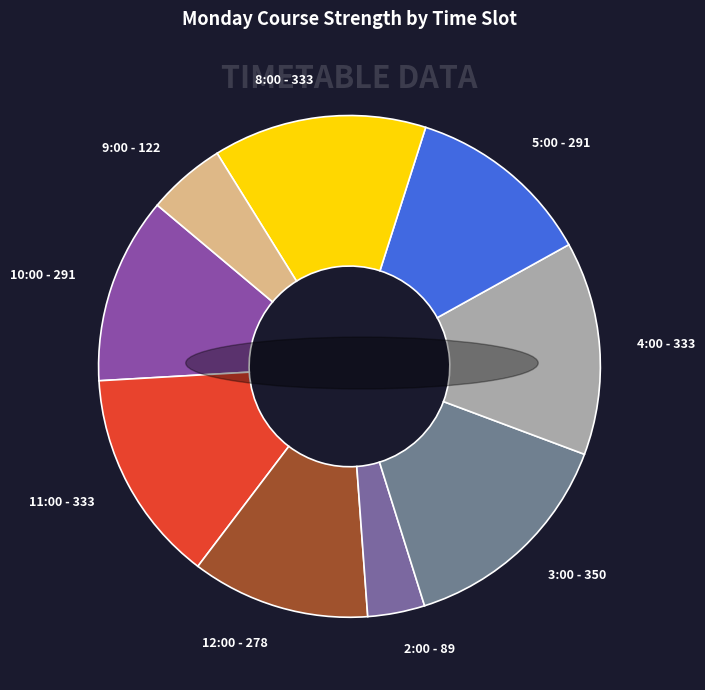

Does 12:00 represent more than half of the total?

No